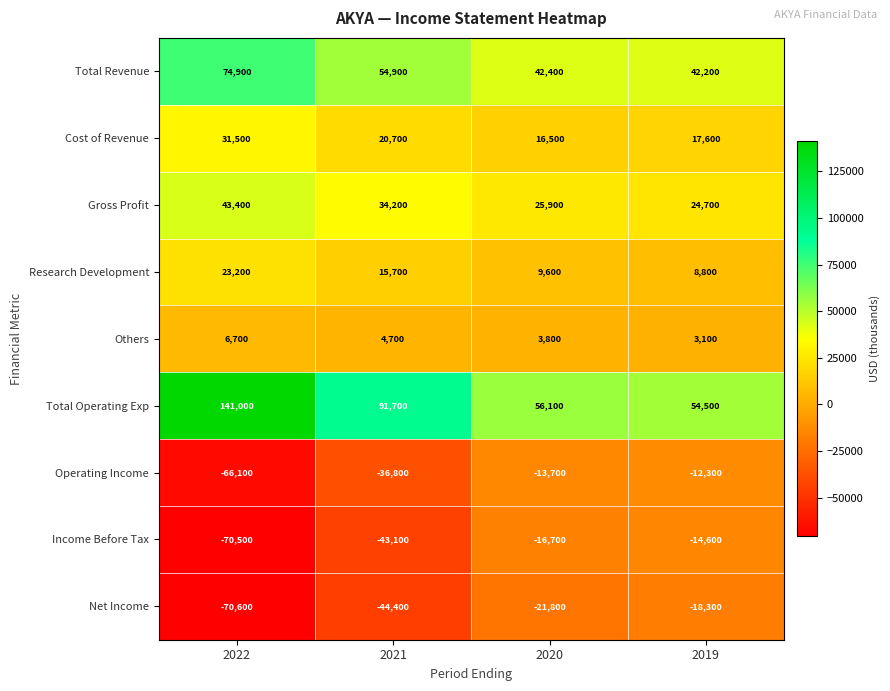

What is the sum of all Income Before Tax values?

-144900